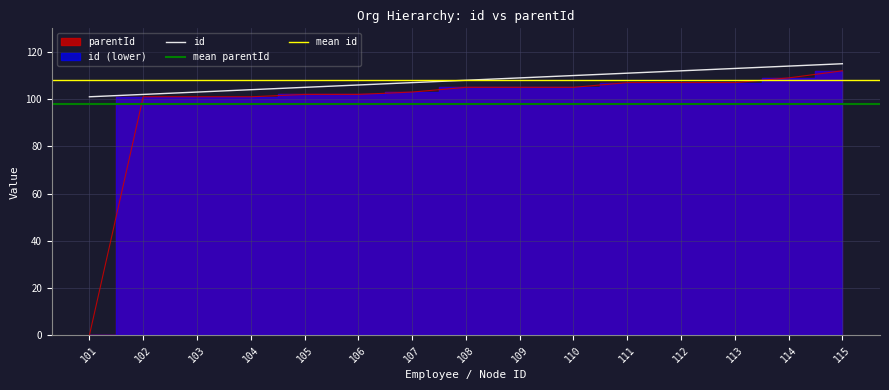

True or false: id and parentId intersect in this chart.

False